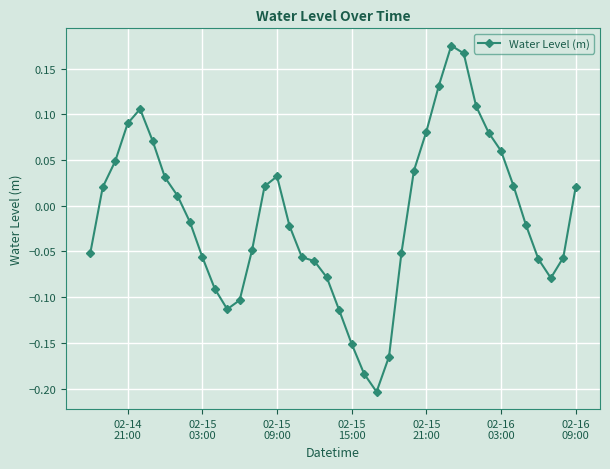

Count the number of values greater than 0.

19